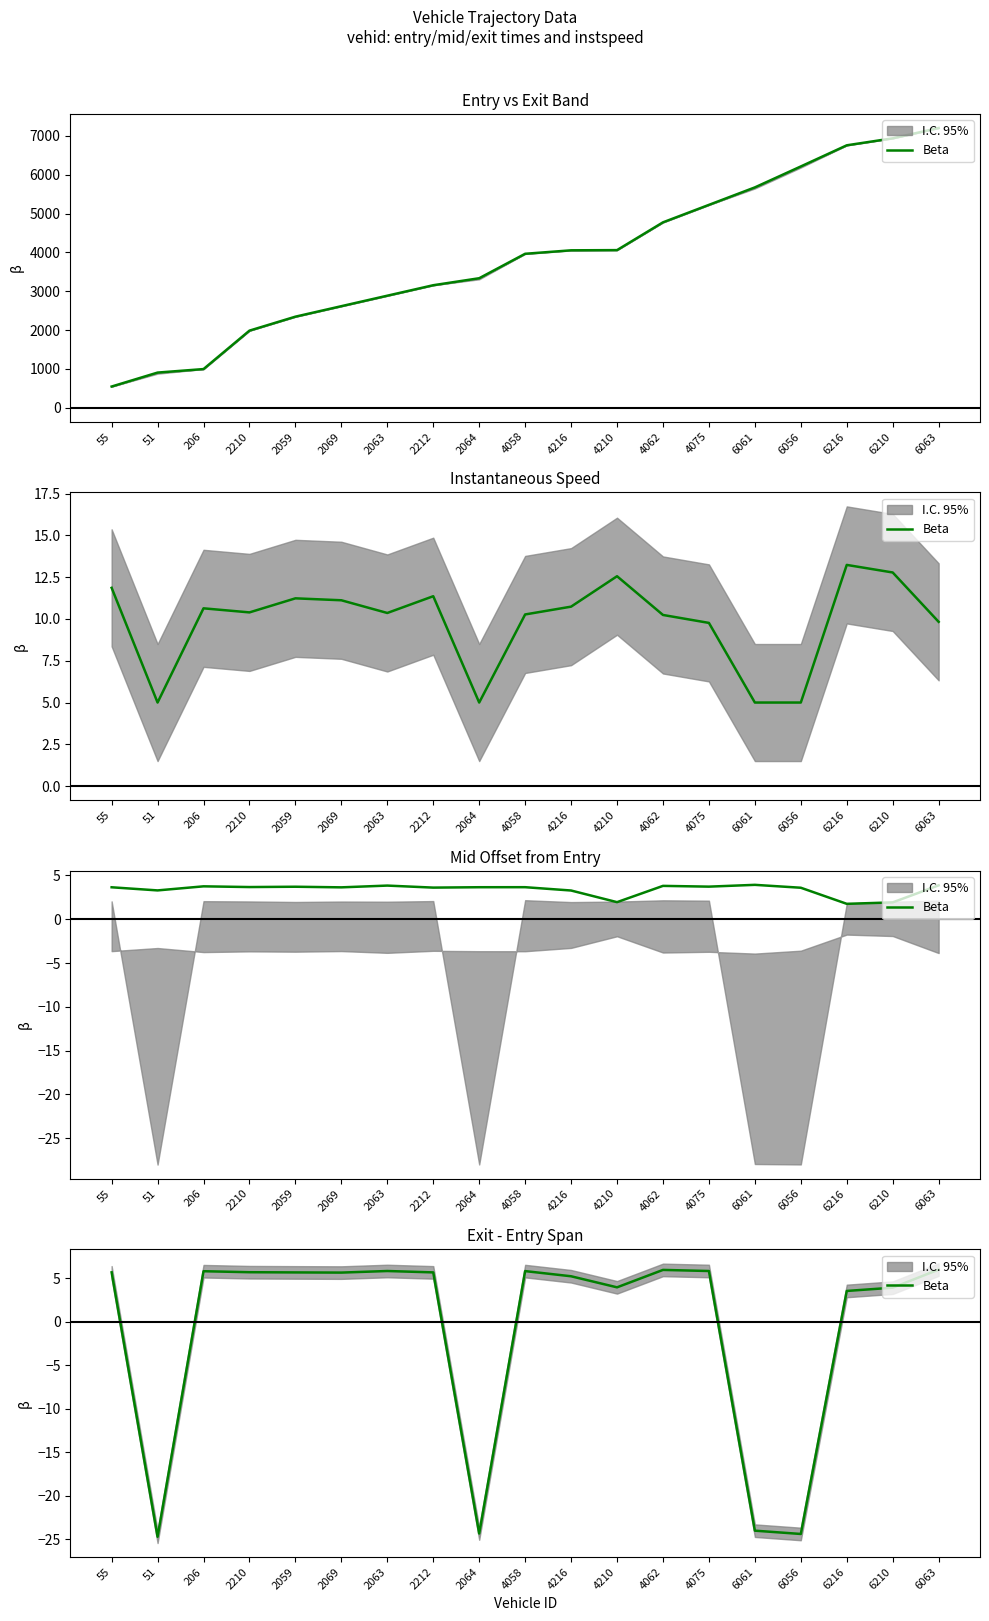

Reading left to right, list all the values displayed in this chart.

55=5.7	51=-24.7	206=5.8	2210=5.7	2059=5.7	2069=5.7	2063=5.8	2212=5.7	2064=-24.3	4058=5.8	4216=5.2	4210=4.0	4062=6.0	4075=5.8	6061=-24.0	6056=-24.4	6216=3.5	6210=3.9	6063=6.0